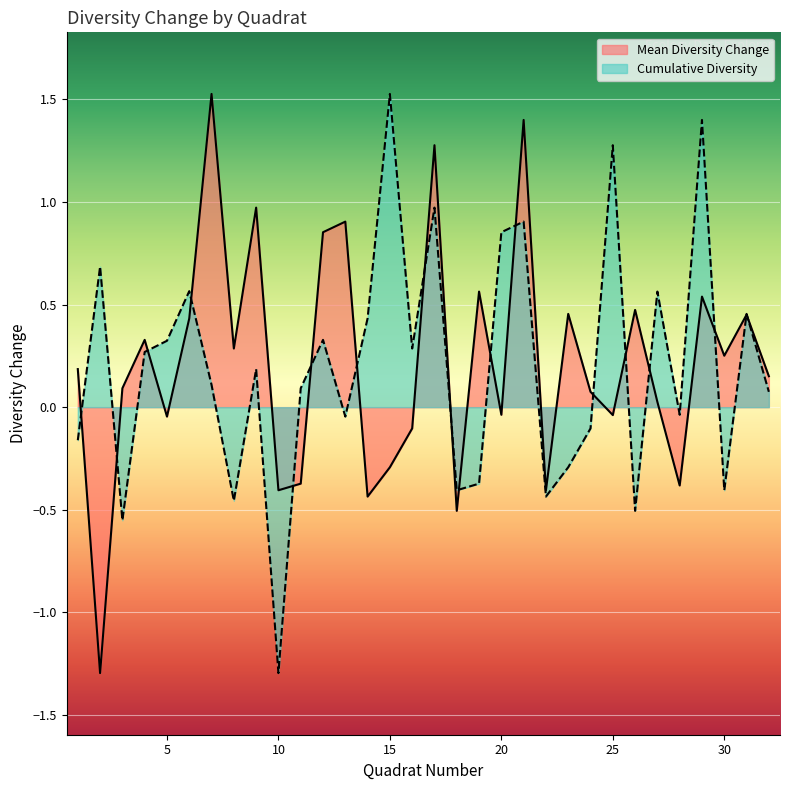

Reading left to right, transcribe all the data shown in this chart.

Mean Diversity Change: 0.2	-1.3	0.1	0.3	-0.0	0.4	1.5	0.3	1.0	-0.4	-0.4	0.9	0.9	-0.4	-0.3	-0.1	1.3	-0.5	0.6	-0.0	1.4	-0.4	0.5	0.1	-0.0	0.5	0.0	-0.4	0.5	0.3	0.5	0.2
Cumulative Diversity: -0.2	0.7	-0.6	0.3	0.3	0.6	0.1	-0.5	0.2	-1.3	0.1	0.3	-0.0	0.4	1.5	0.3	1.0	-0.4	-0.4	0.9	0.9	-0.4	-0.3	-0.1	1.3	-0.5	0.6	-0.0	1.4	-0.4	0.5	0.1